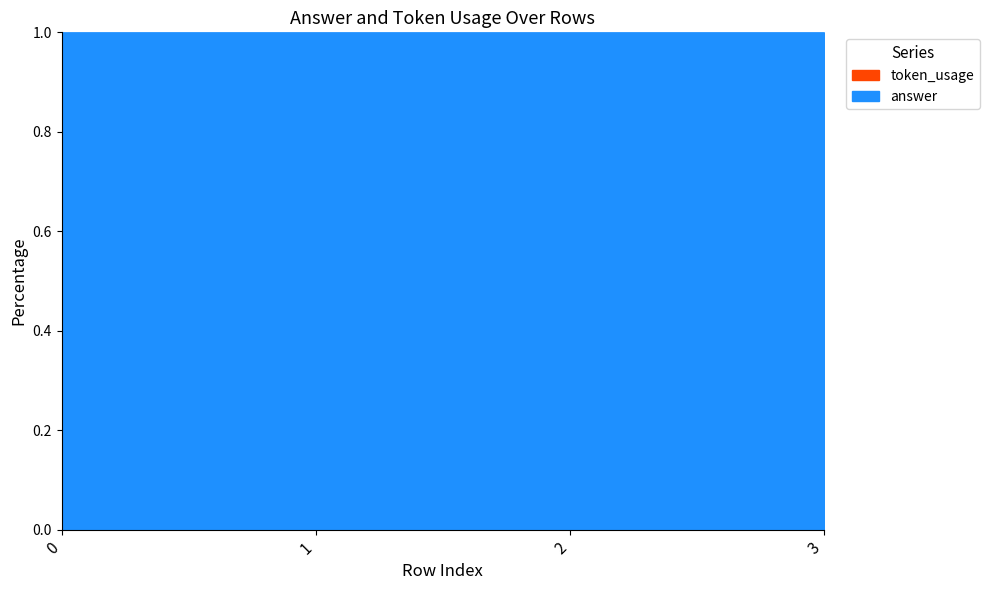

The value at 3 is 0.0. True or false?

False